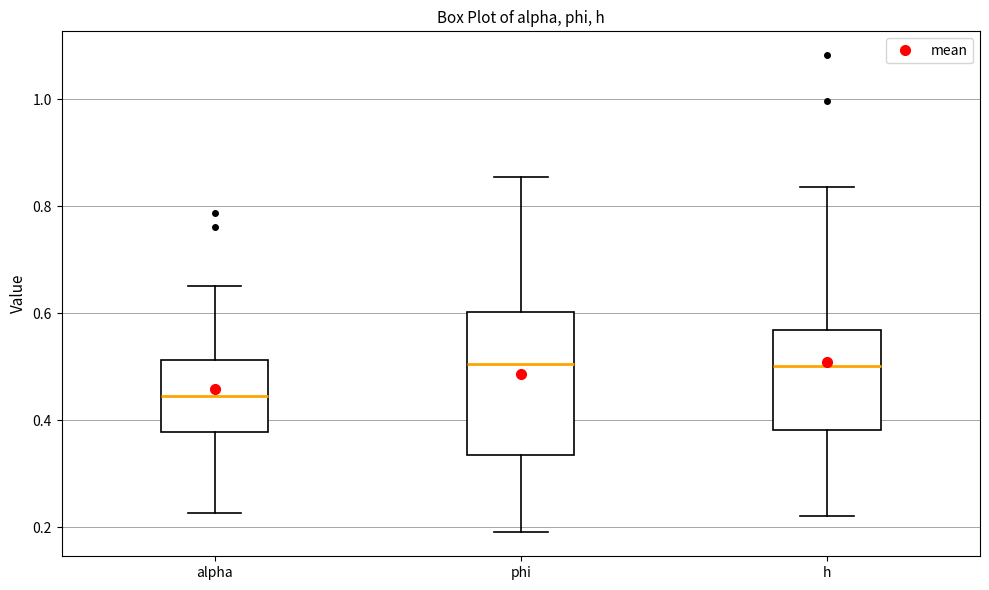

Where does the upper whisker of the box for h end on the y-axis? The values are not printed on the chart, so give them approximately, as read against the axis.

0.84